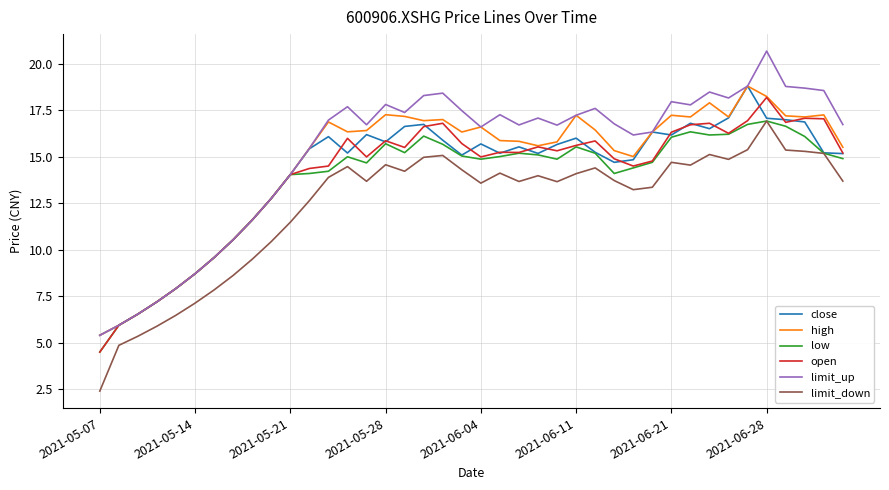

What is the highest value of the low series?

16.9